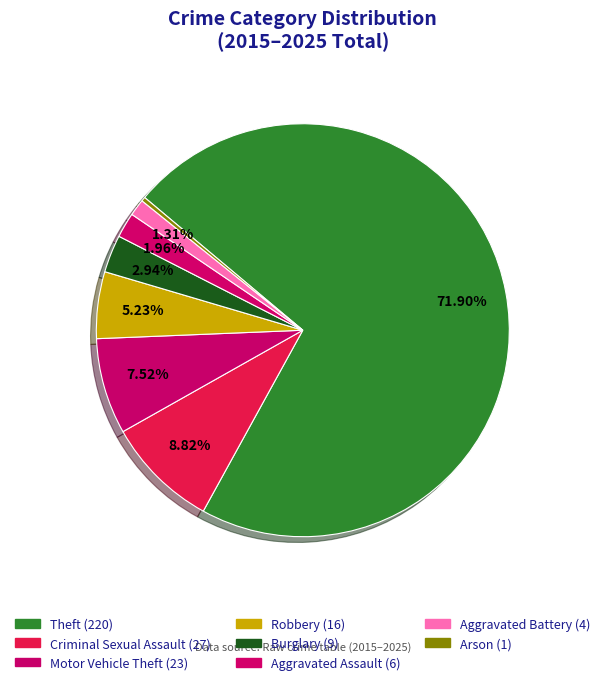

Which slice represents more than half of the pie?

Theft